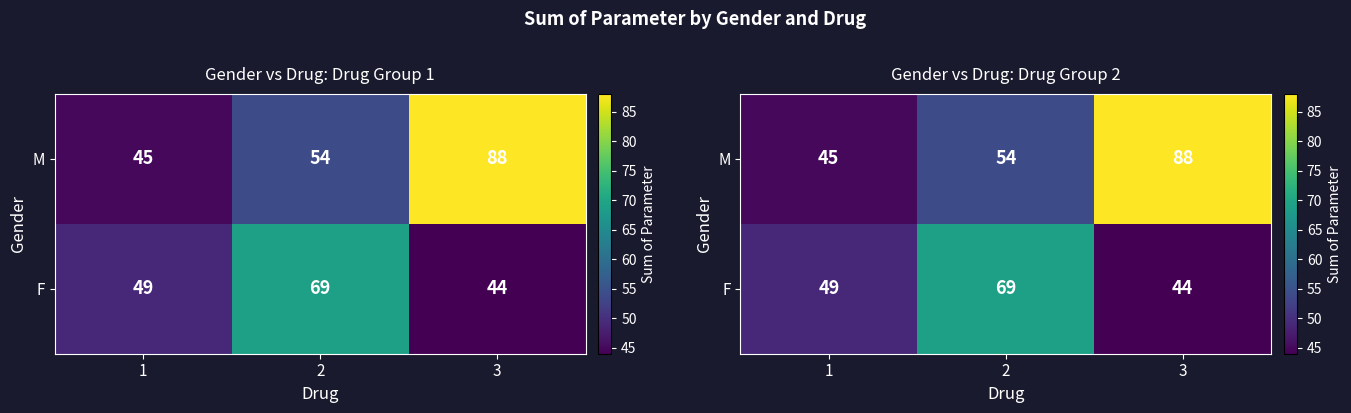

Which series changed the most between 1 and 3?

M